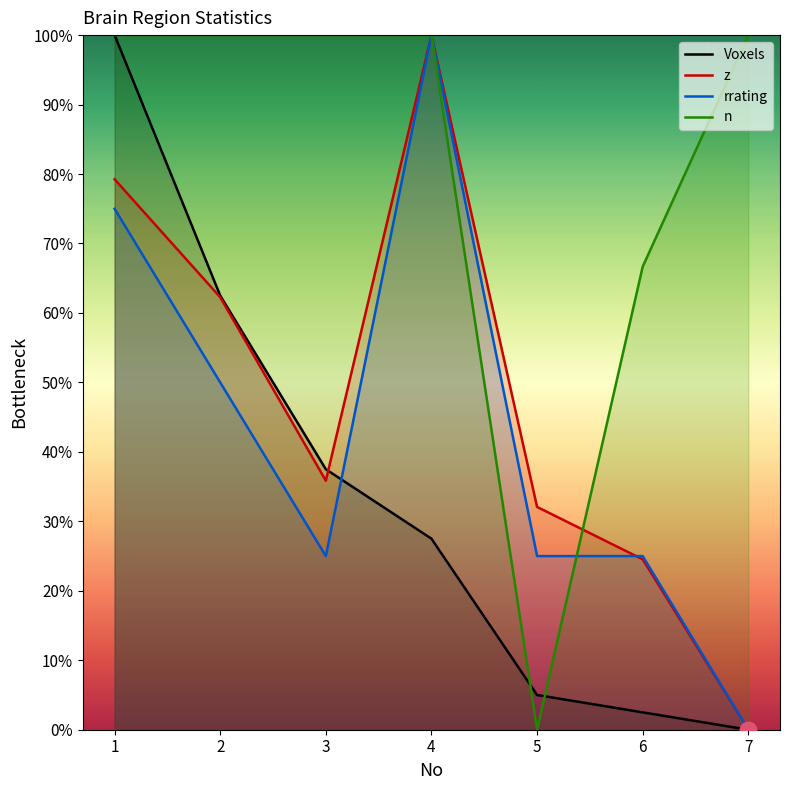

Where does the Voxels series first go above 27?

1